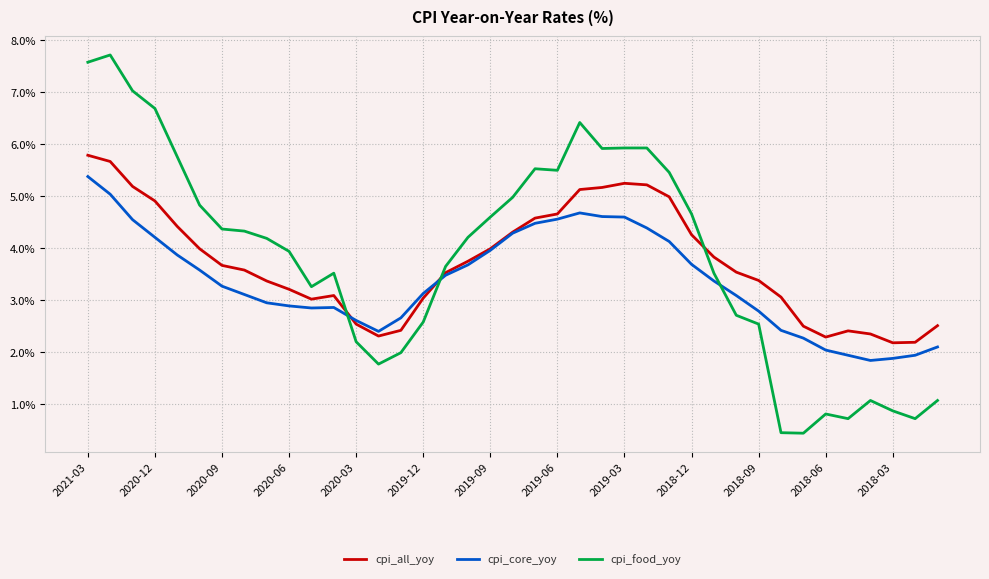

How many times do cpi_core_yoy and cpi_food_yoy cross each other?

3